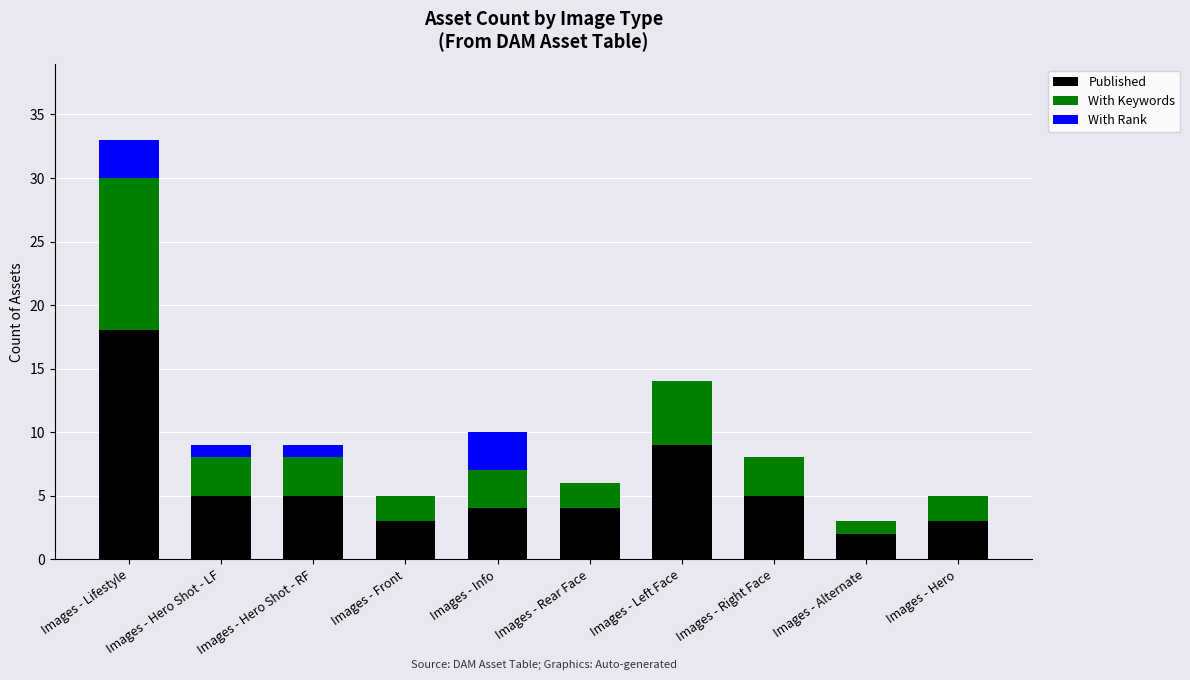

At which label is Published closest to 10?

Images - Left Face